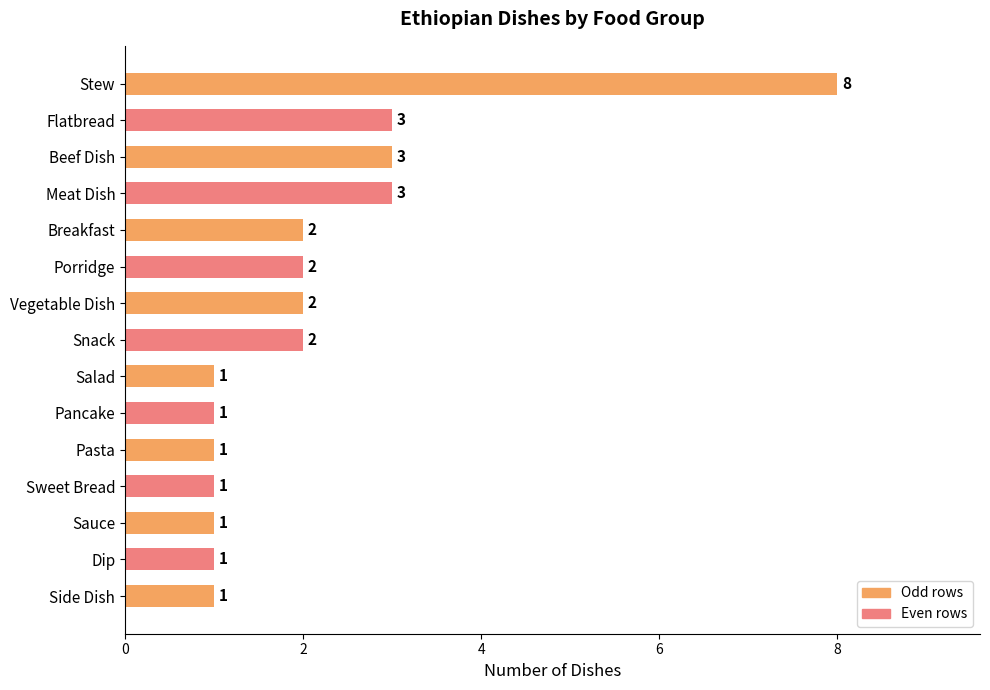

Is it true that the value at Salad is 2?

False